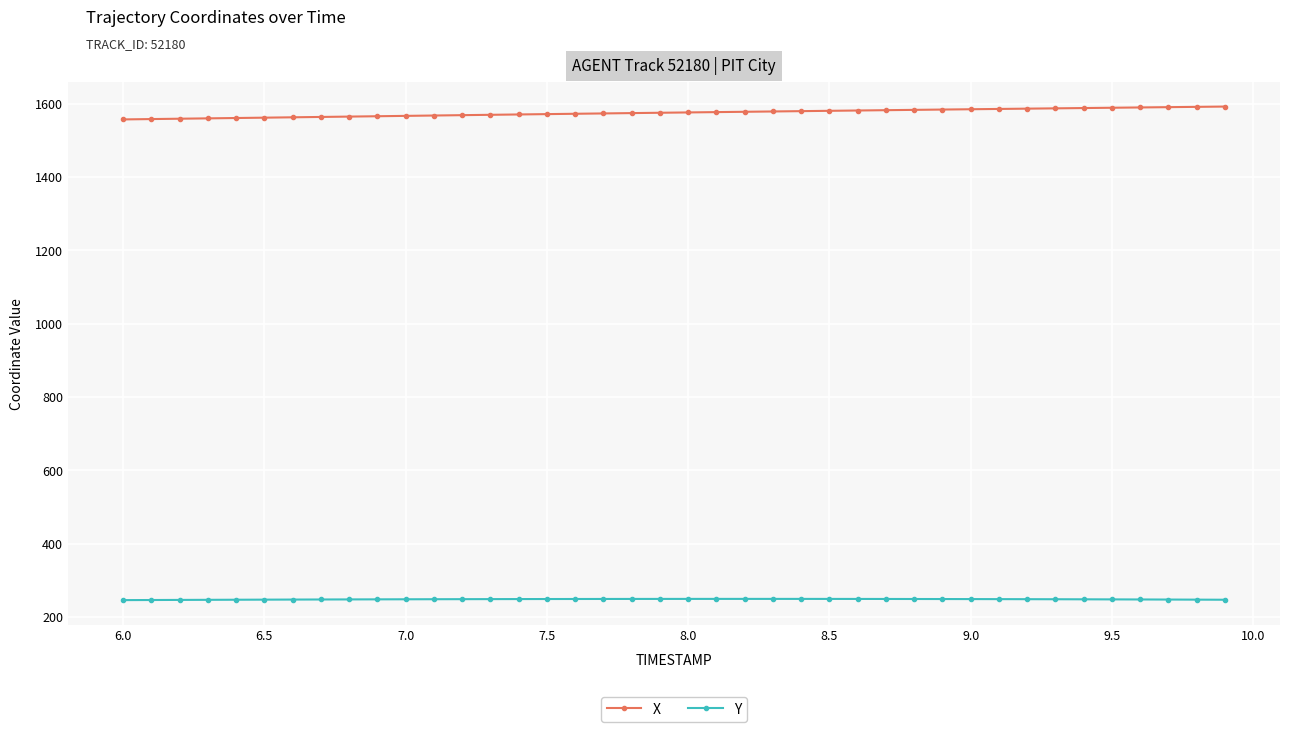

Which series has the largest total across all categories?

X